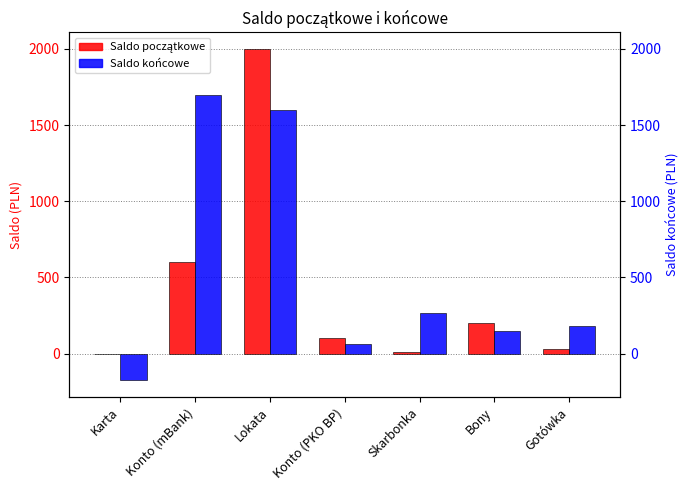

What is the greatest value displayed?

2000.0